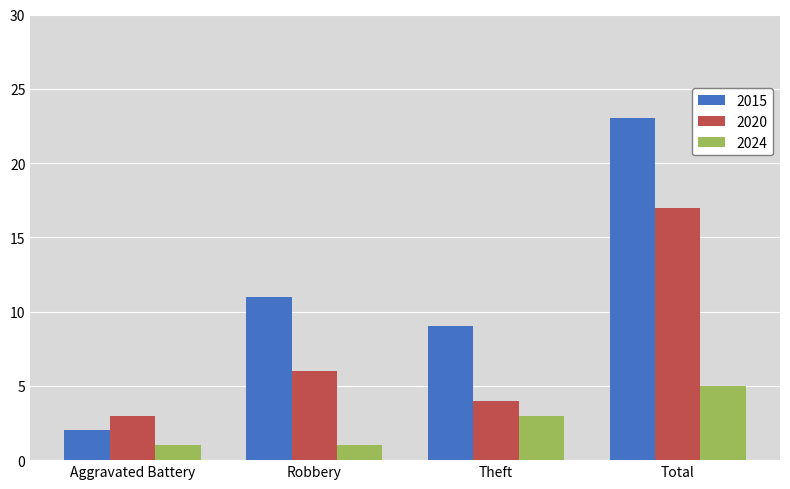

What is the total value across all series at Total?

45